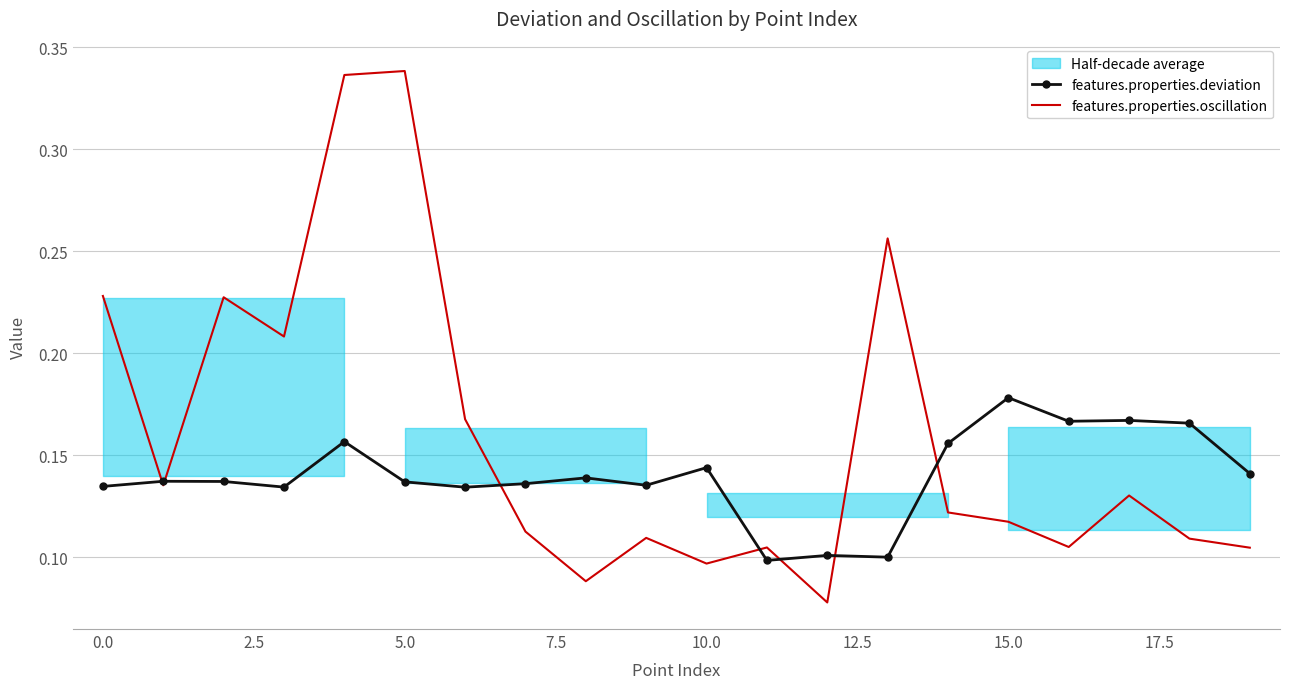

At how many categories does at least one series exceed 0?

20